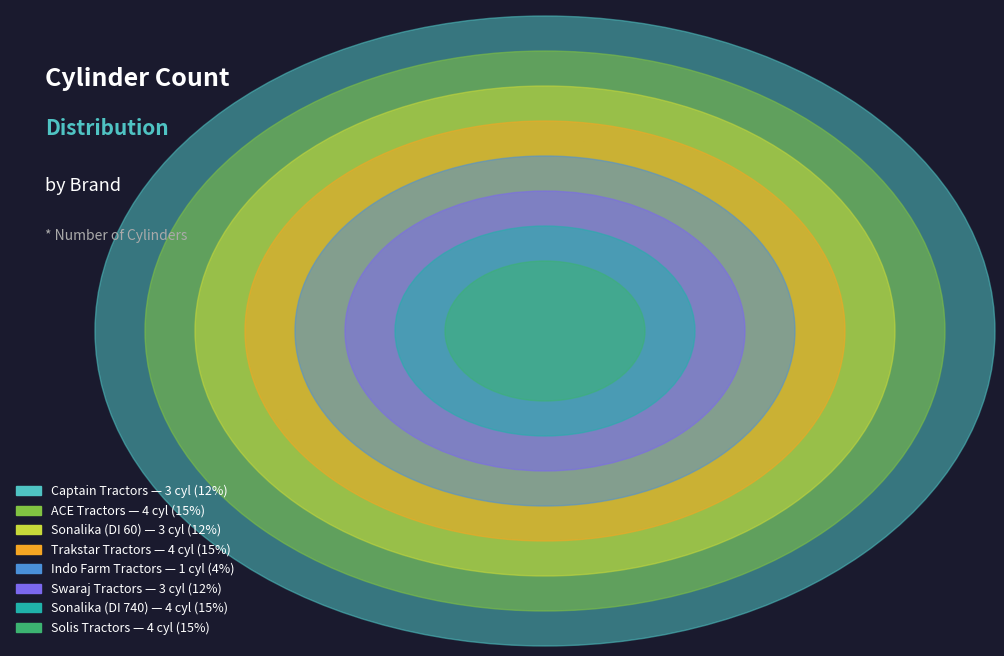

What is the smallest slice in the pie chart?

Indo Farm Tractors — 1 cyl (4%)